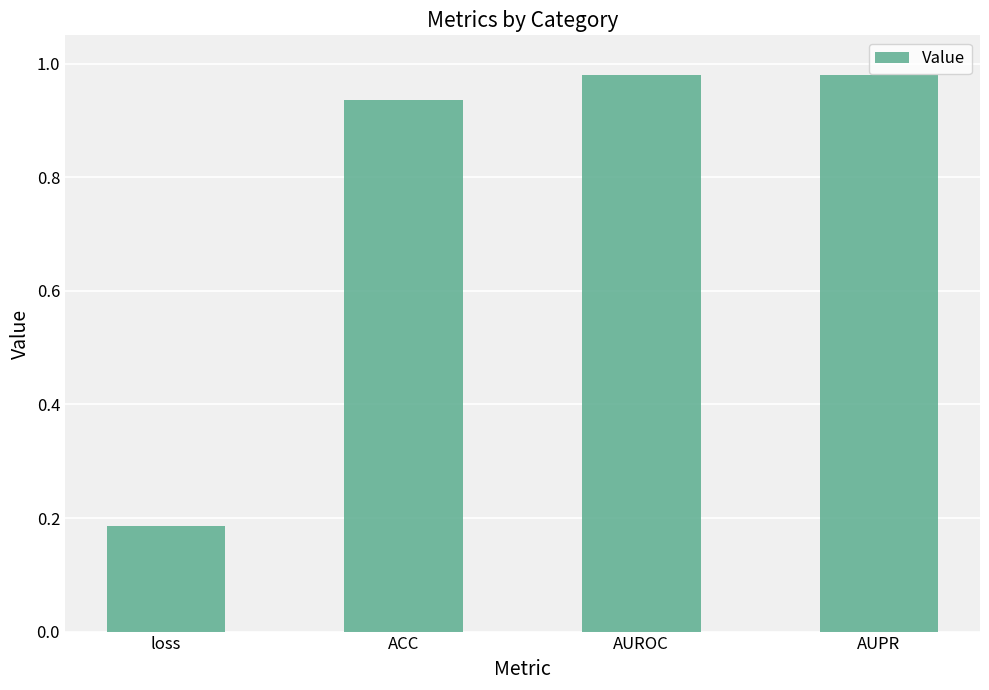

Which label corresponds to the smallest value in the chart?

loss